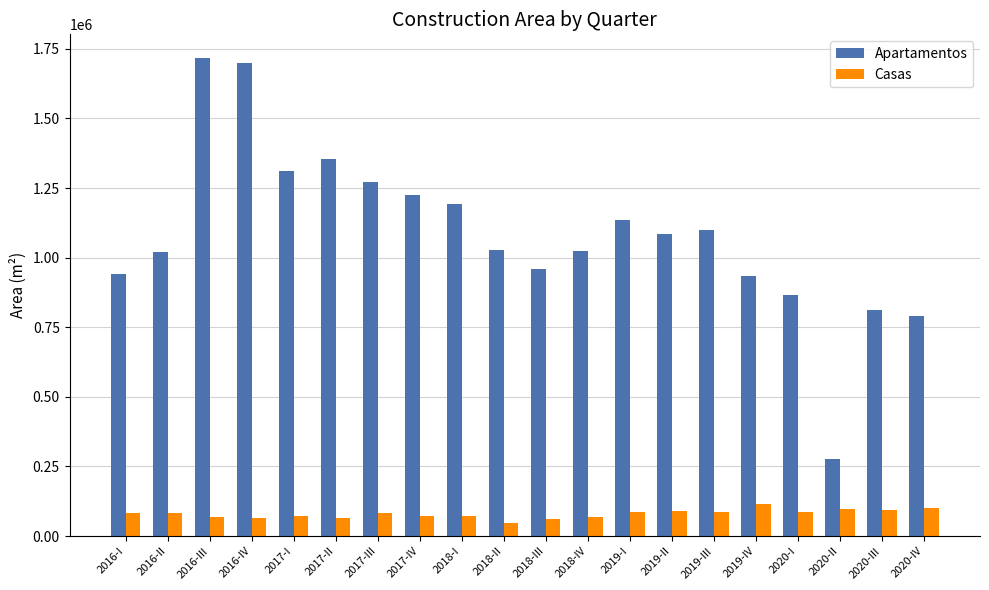

Which series has the largest range (max minus min)?

Apartamentos